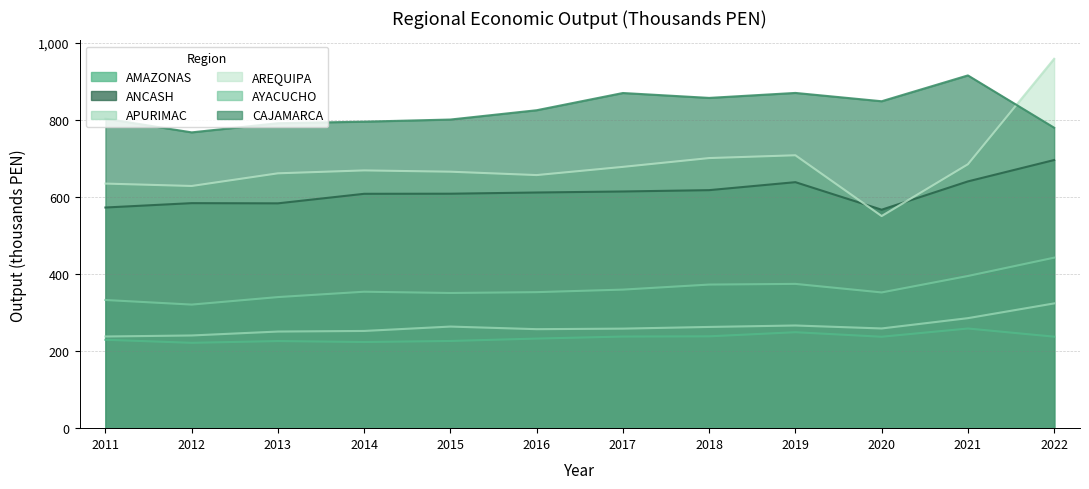

What is the sum of all AREQUIPA values?

8202.0